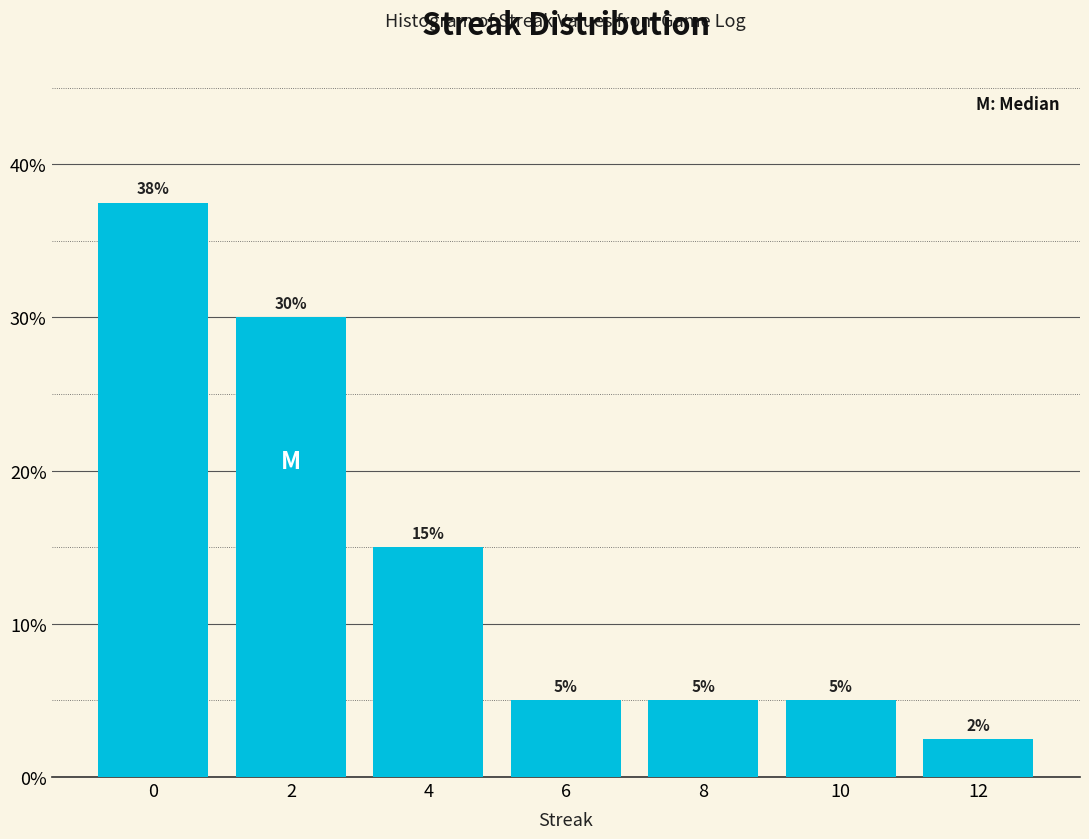

What is the minimum value shown in the chart?

2.5